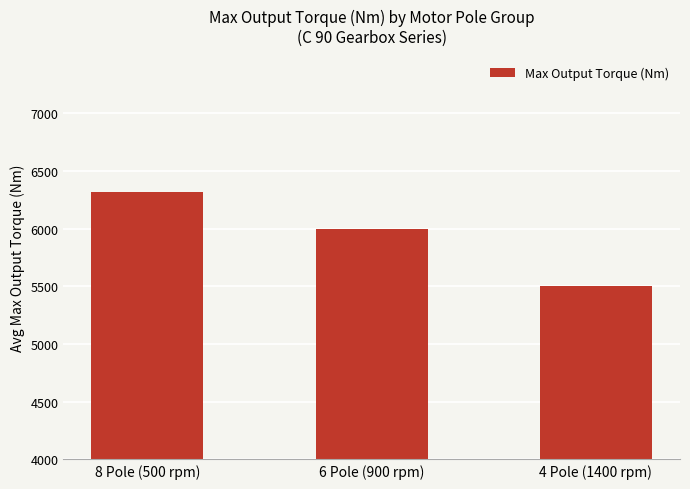

What is the value of the 2nd bar from the left?

5996